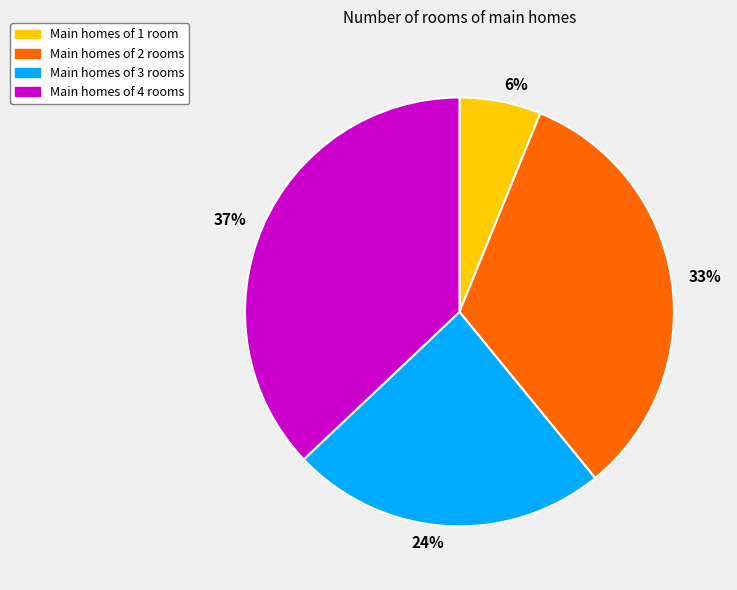

The Main homes of 3 rooms slice represents 11% of the pie. True or false?

False